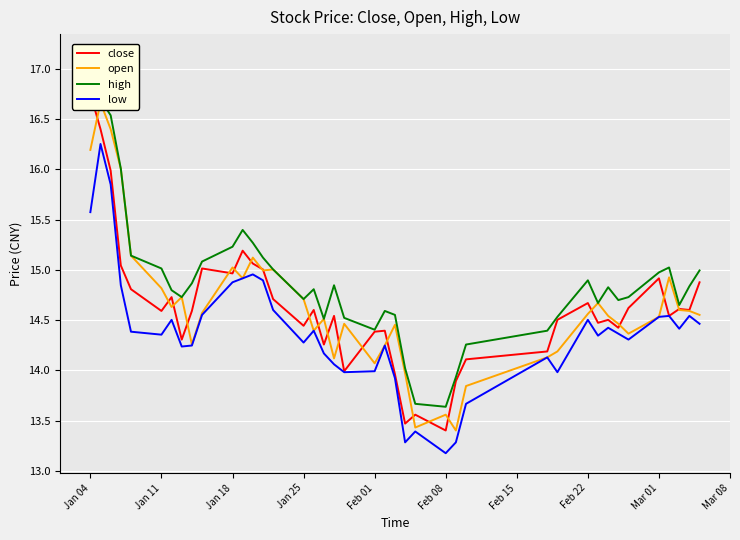

In high, how many points are lower than both neighbors (excluding endpoints)?

8